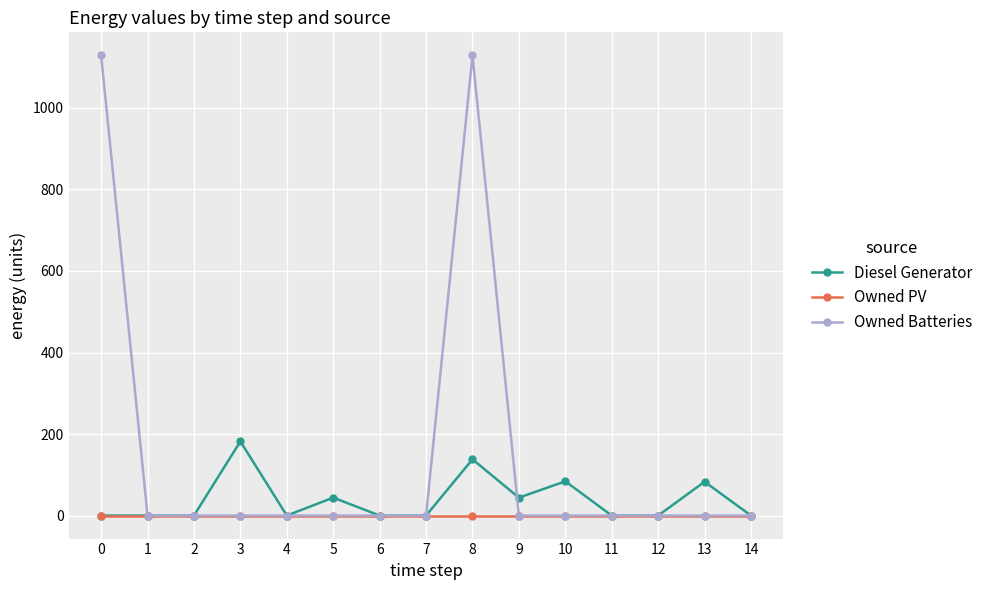

How many data points does each series have?

15